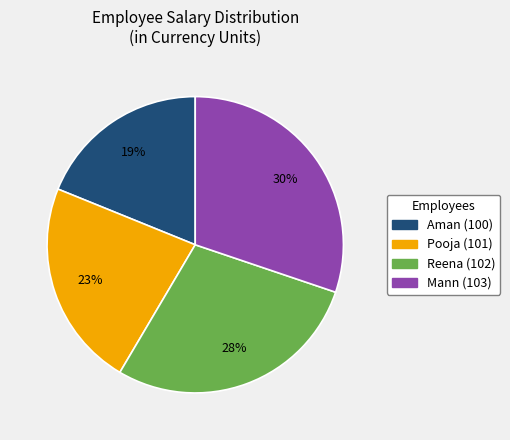

What is the ratio of the value at Pooja (101) to the value at Aman (100)?

1.2